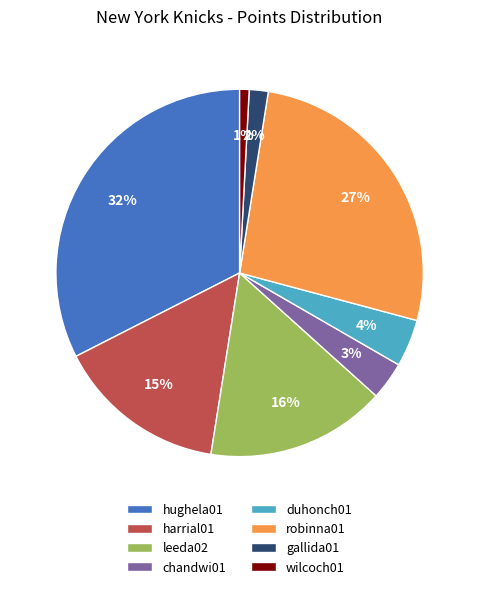

Count the number of slices in the pie.

8